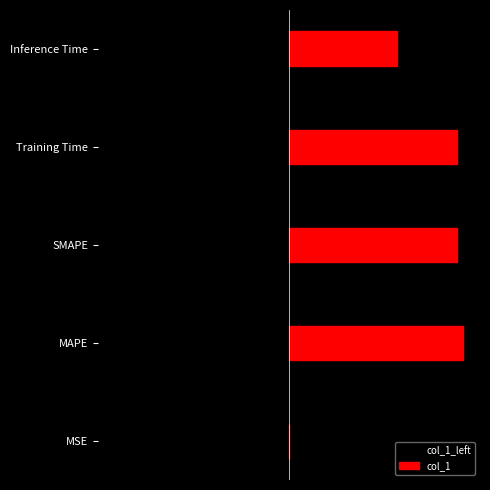

Which series changed the most between MSE and Training Time?

col_1_left